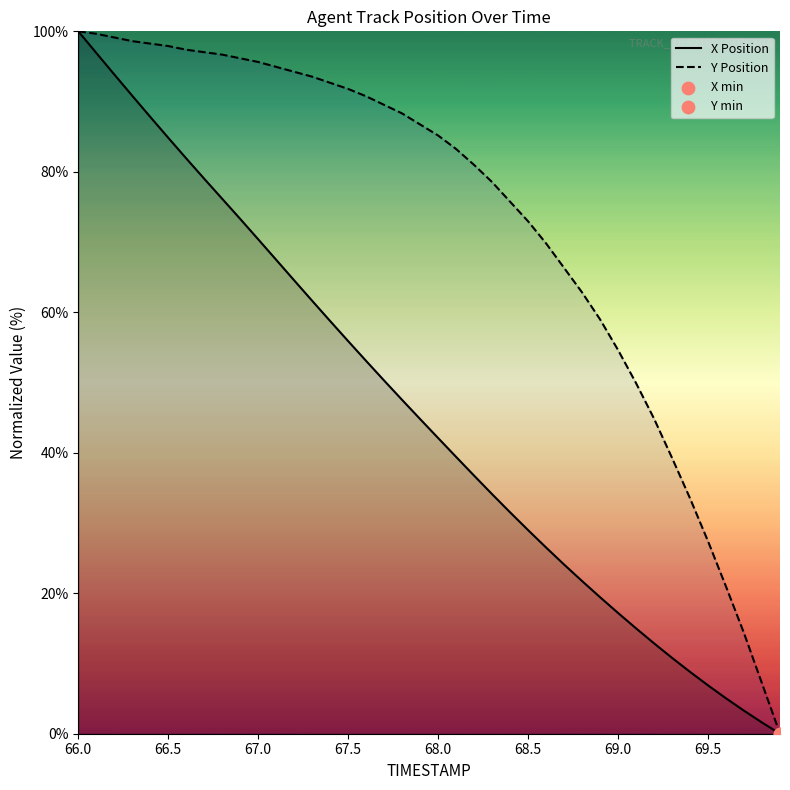

Which series has the largest total across all categories?

Y Position